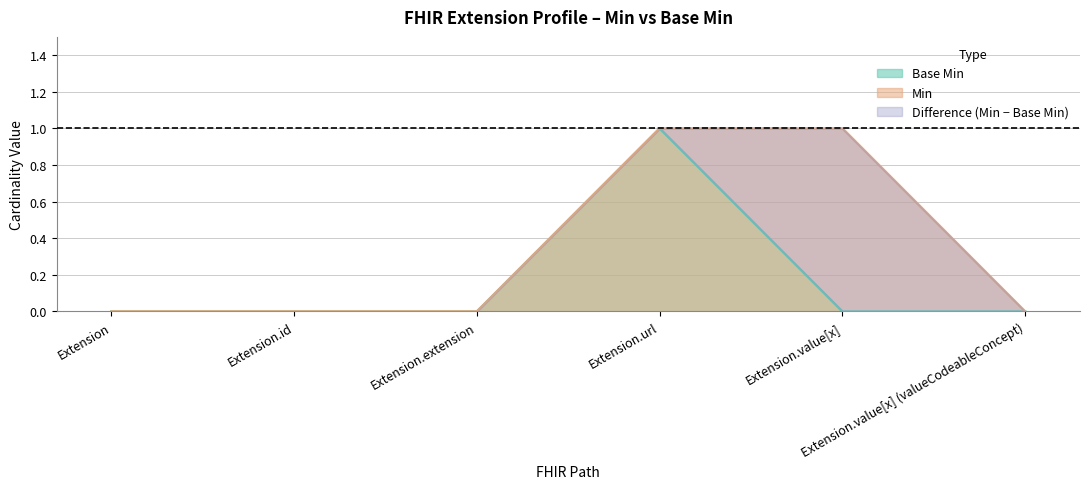

Rank the series by their maximum value, from lowest to highest.

Min, Base Min